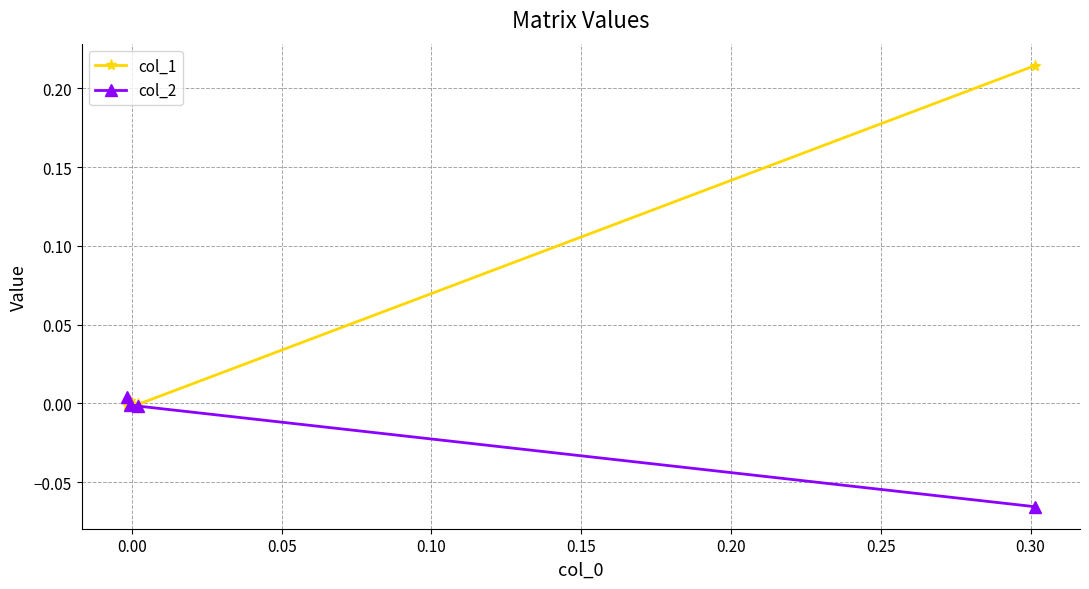

Which series has the widest spread of values?

col_1